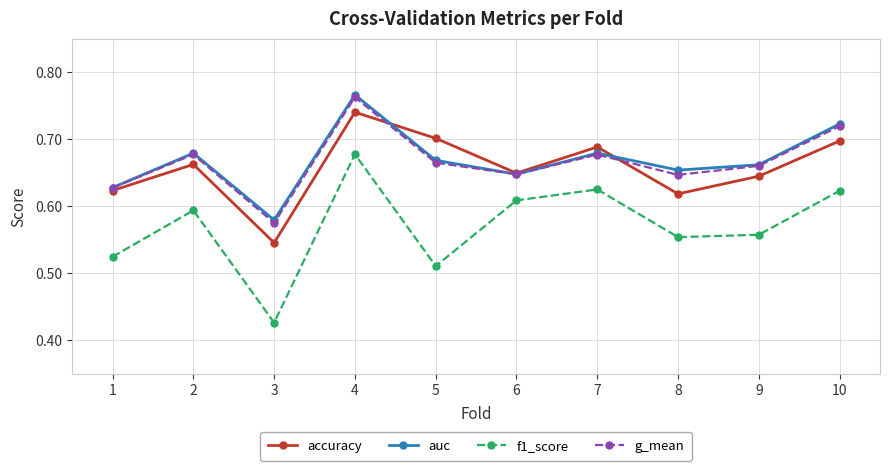

Which series has the largest range (max minus min)?

f1_score